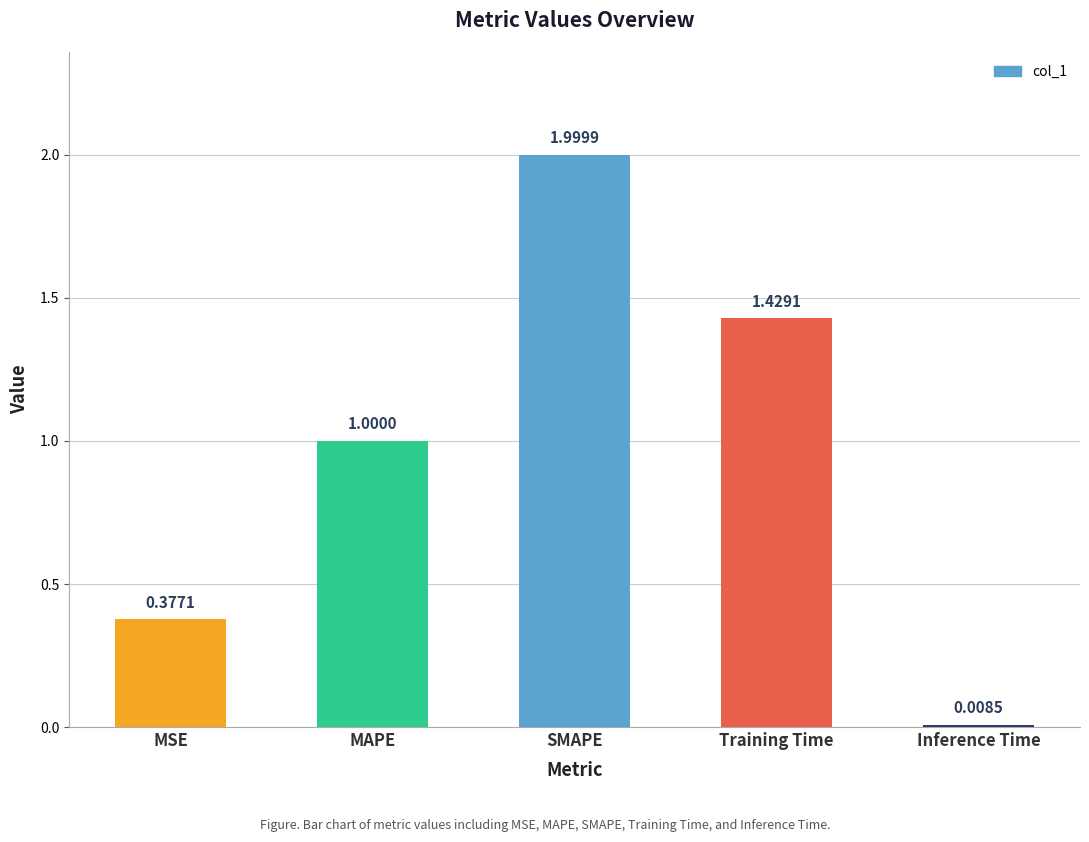

Rank the categories by value from lowest to highest.

Inference Time, MSE, MAPE, Training Time, SMAPE